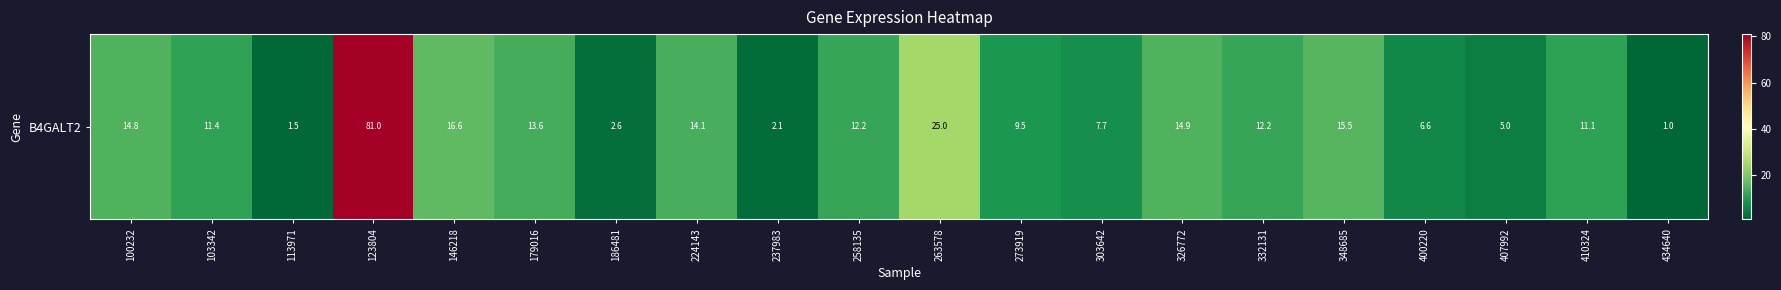

The chart shows a value of 1.4 at 434640. True or false?

False